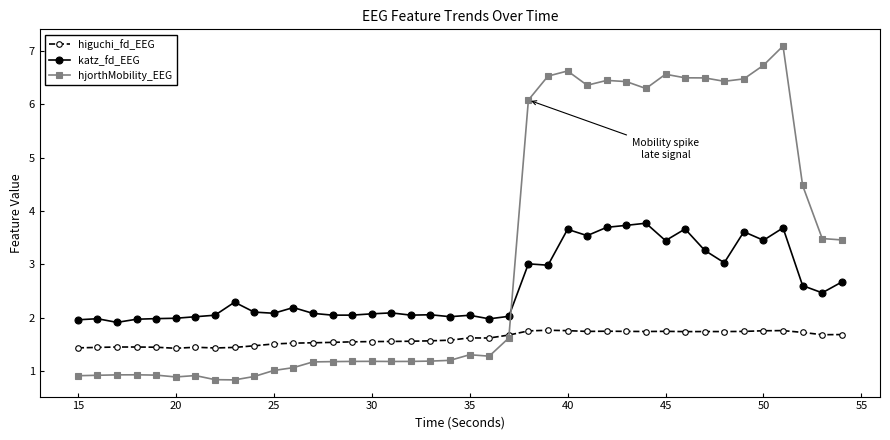

Count the number of categories in the chart.

40